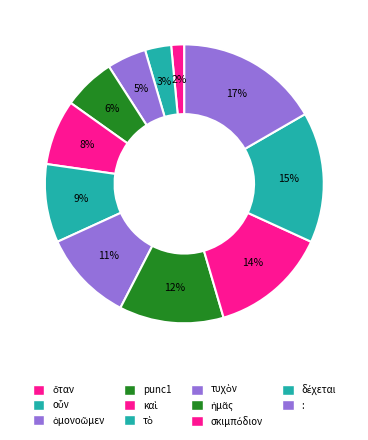

How many segments does this pie chart have?

11